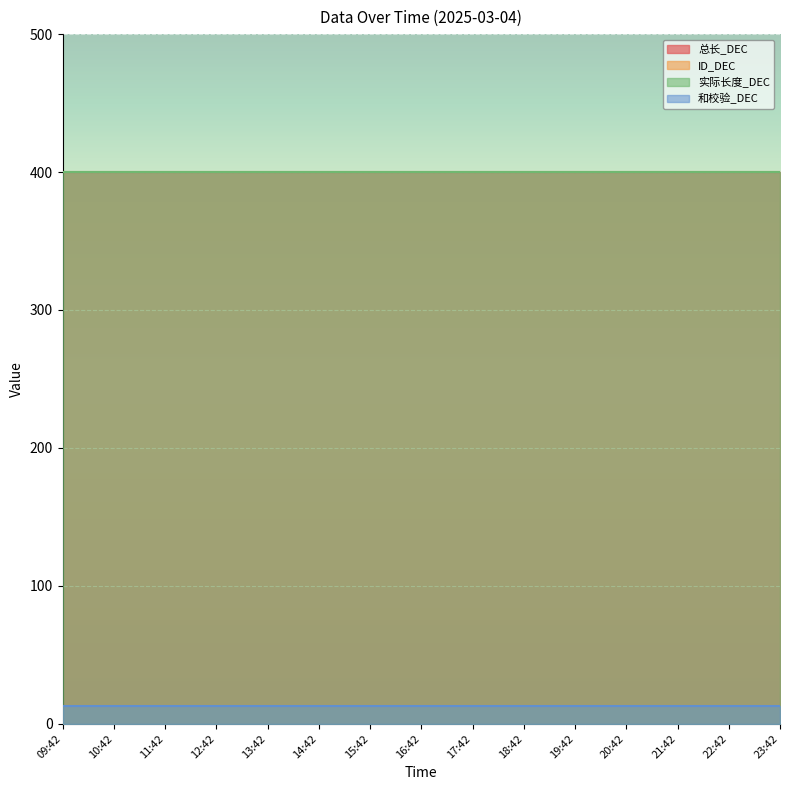

At how many categories does at least one series exceed 300?

15